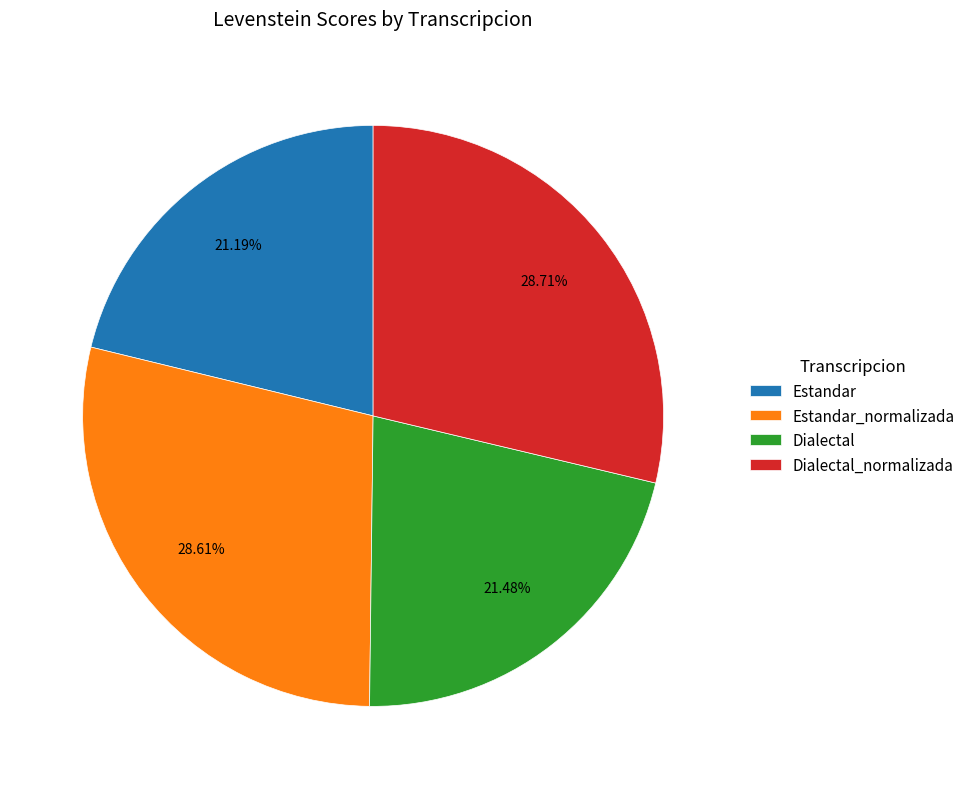

What is the ratio of the value at Estandar to the value at Dialectal?

1.0